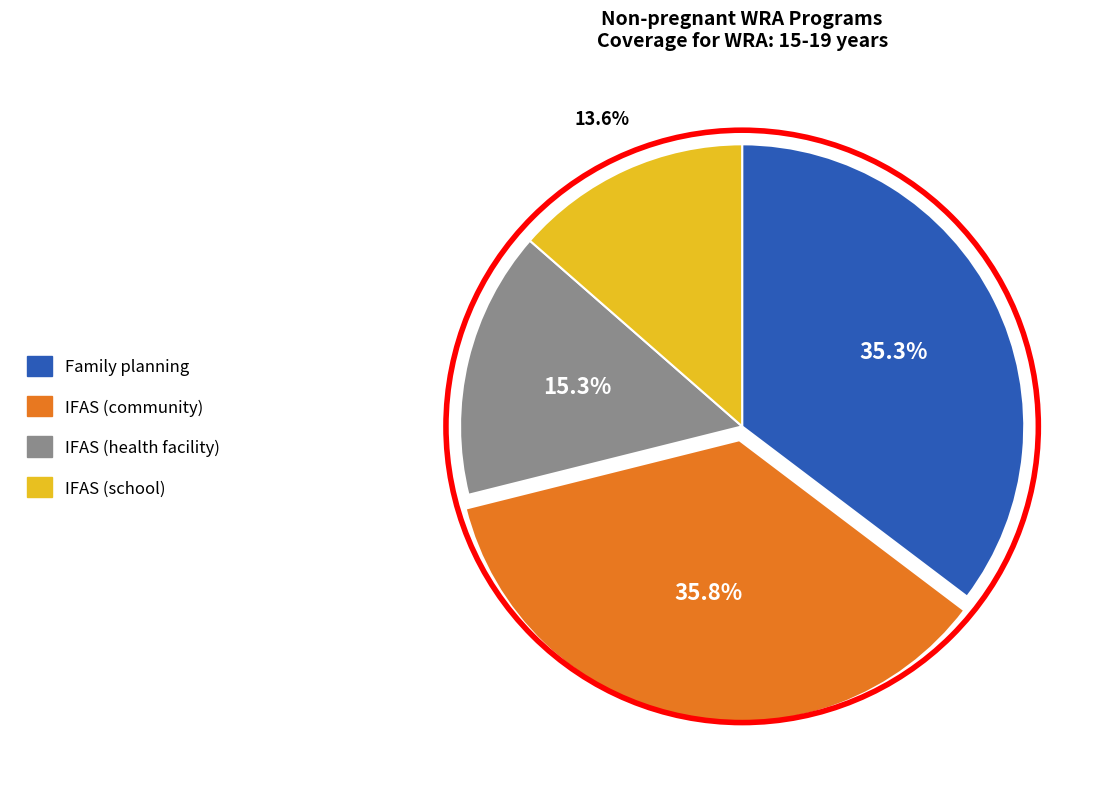

Does IFAS (health facility) represent more than half of the total?

No